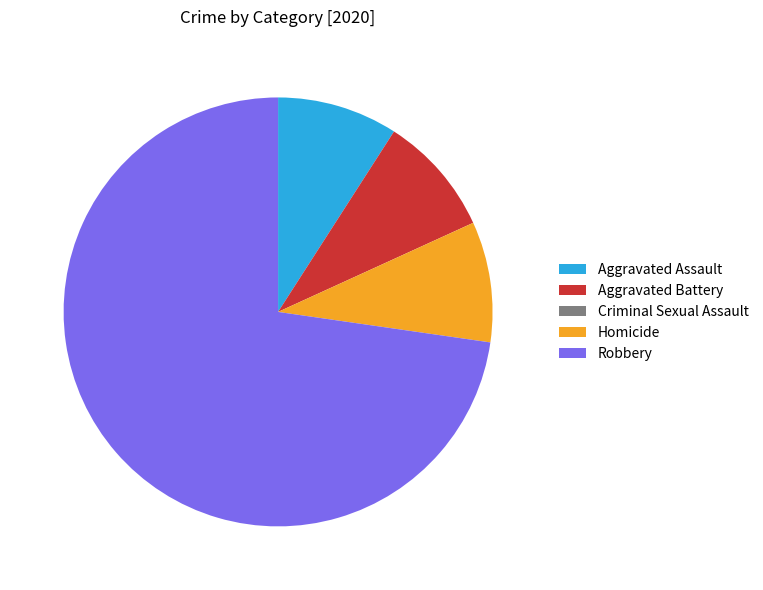

True or false: Homicide accounts for 17% of the total.

False